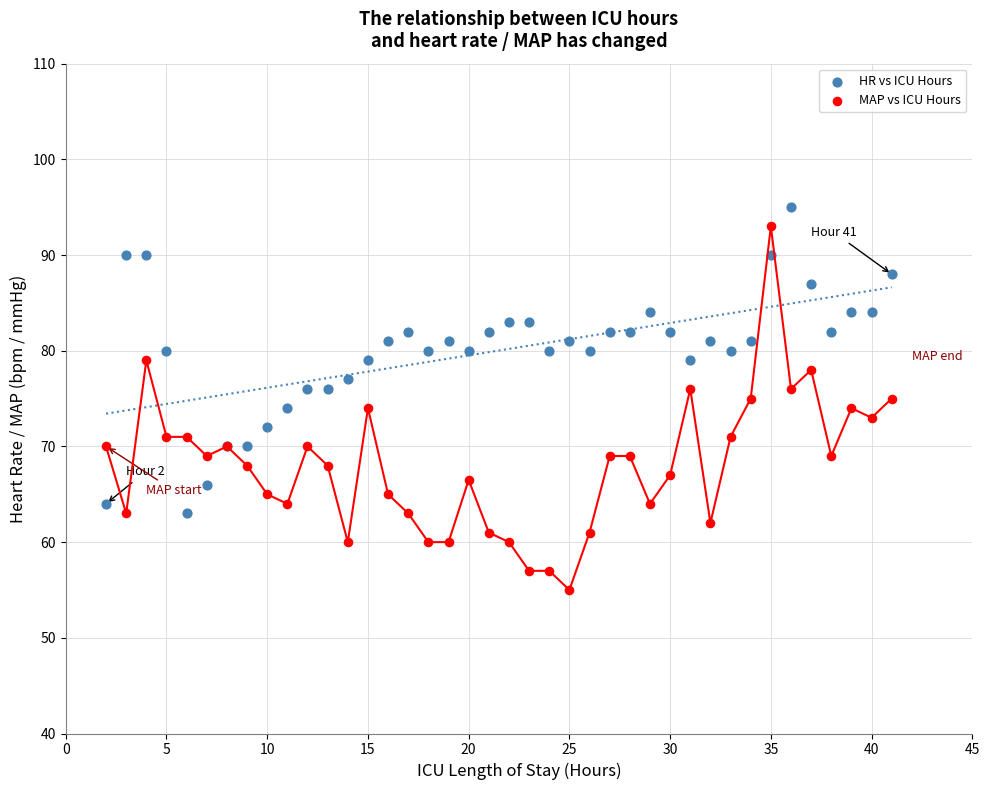

Which series has the largest Y range (max minus min)?

MAP vs ICU Hours